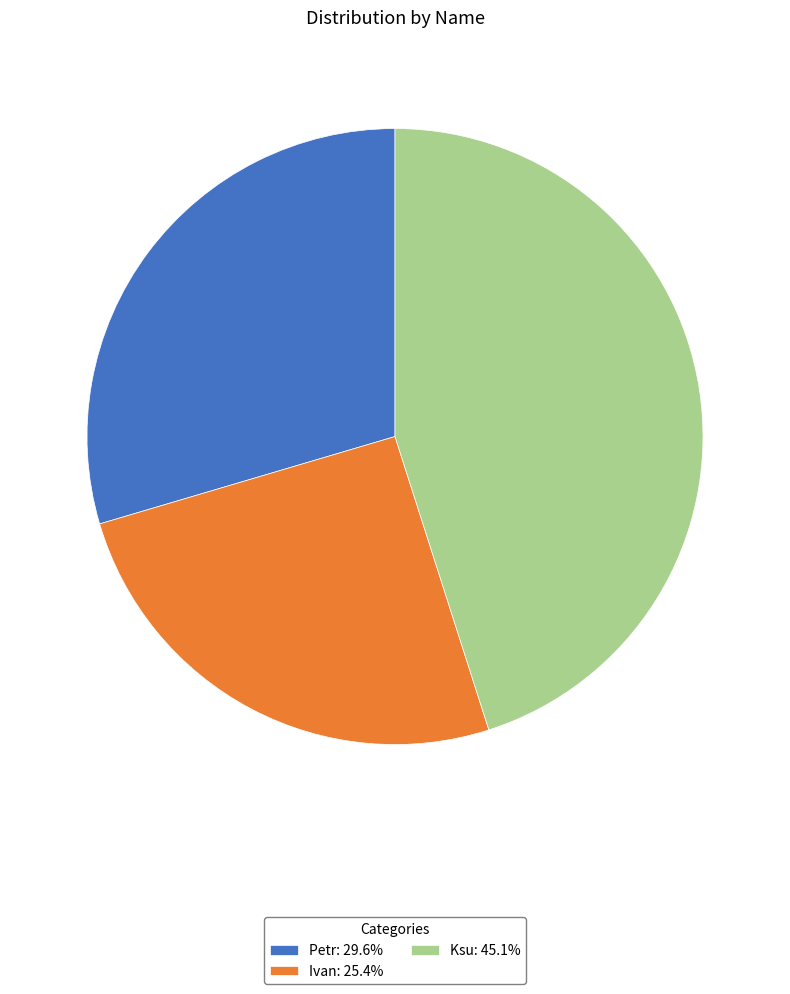

Do Ivan and Ksu together represent more than half of the pie?

Yes